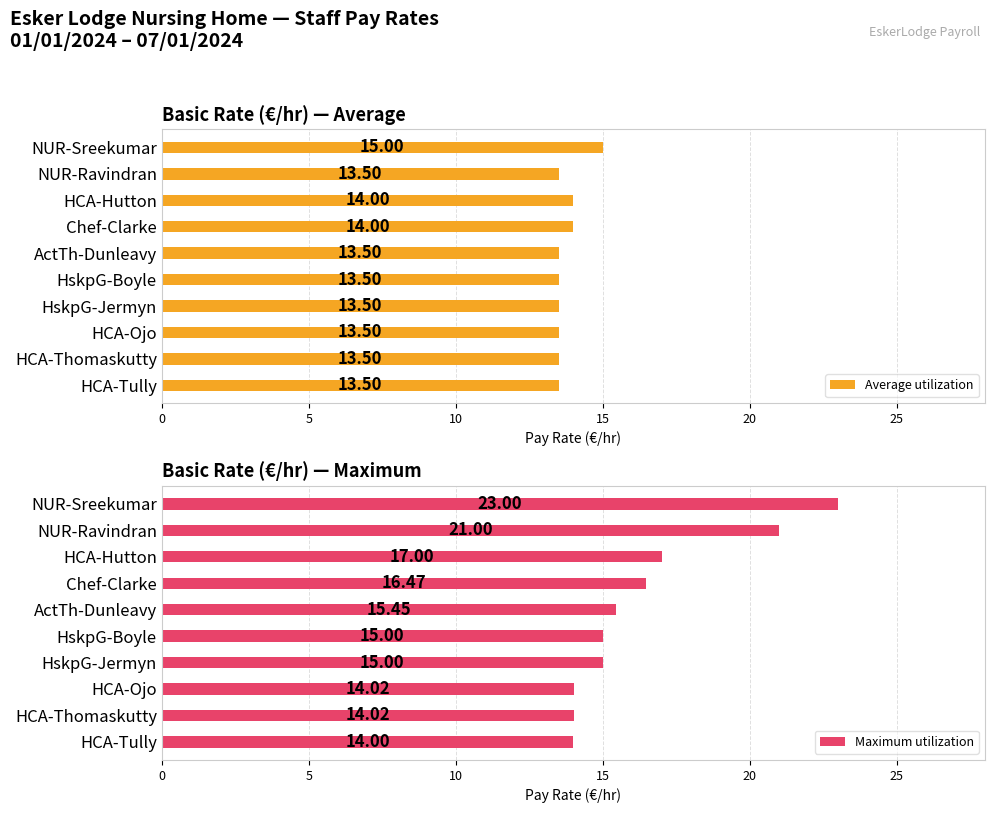

What is the average value of the Average utilization series?

13.8